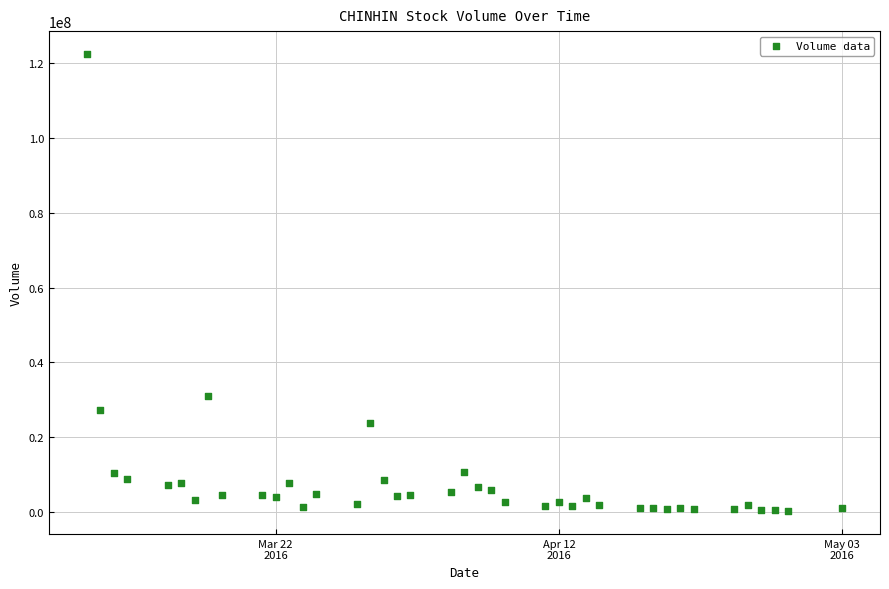

What Y value in the scatter plot is closest to 61331300?

30874000